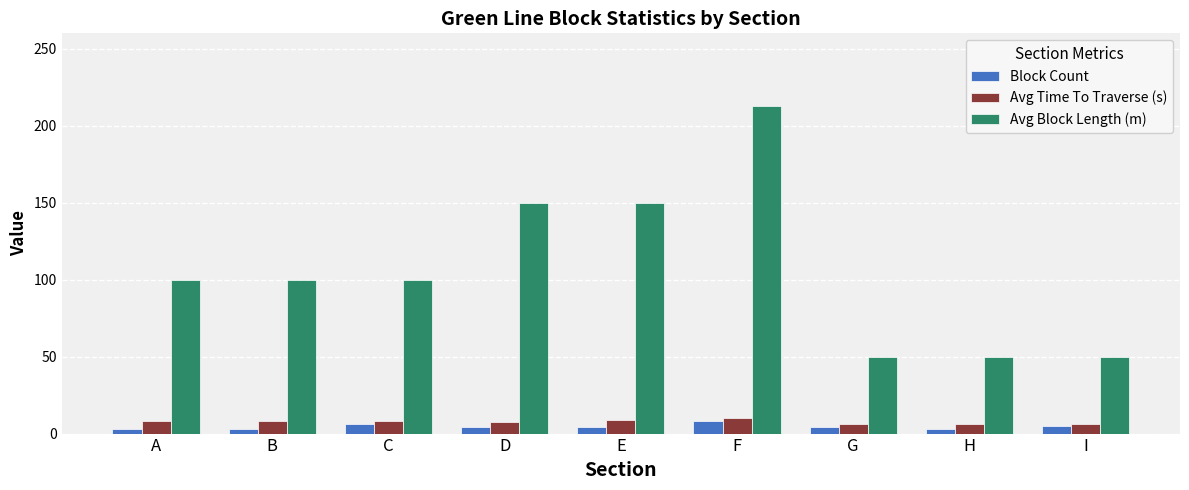

What is the value of the Block Count bar at the 8th from the left?

3.0